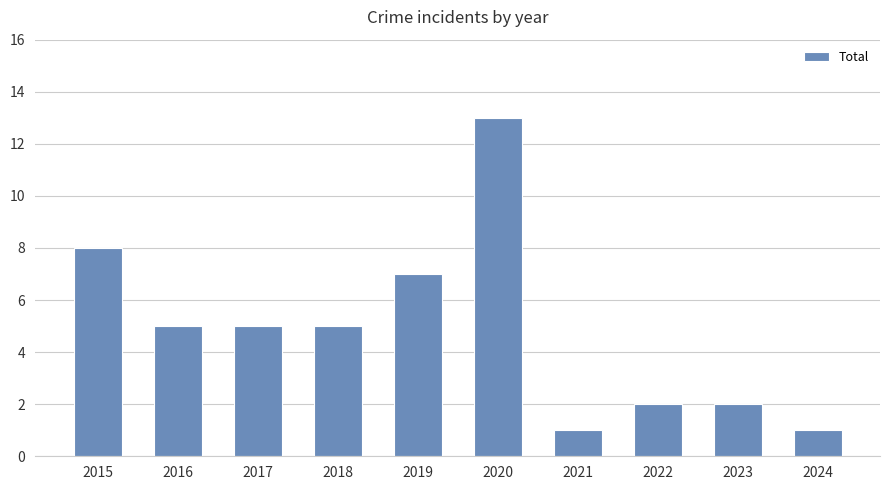

Count the number of data series in this chart.

1